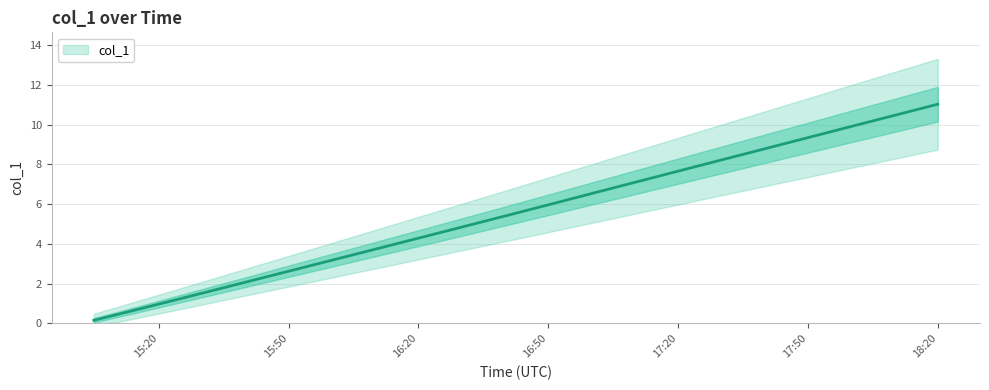

What is the label of the 19th point from the right?

16:50